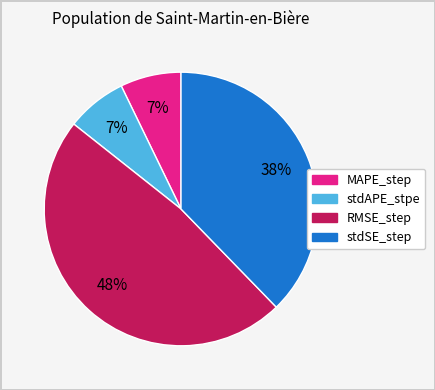

Is the sum of MAPE_step and stdAPE_stpe greater than half?

No